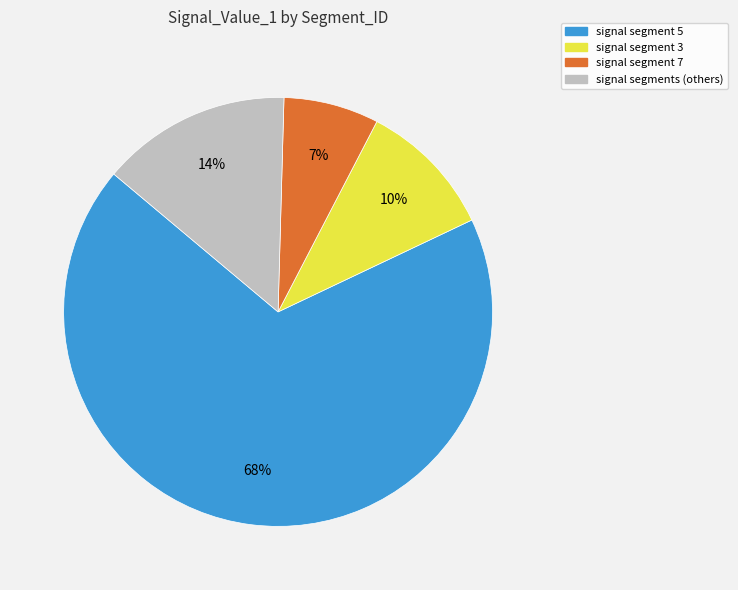

How many segments does this pie chart have?

4